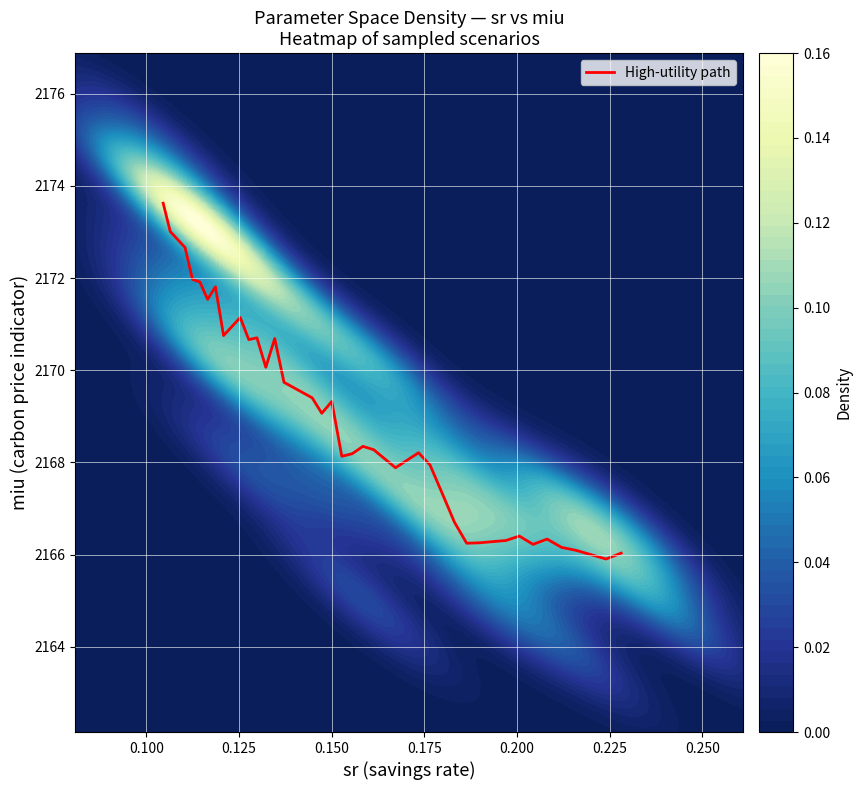

True or false: the data shows 681.5 at 13.

False